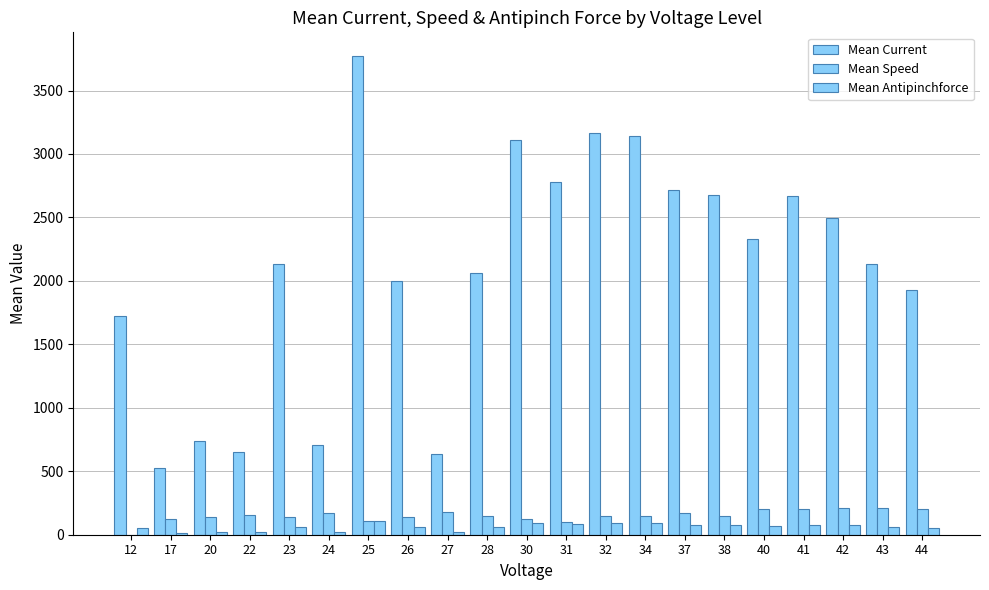

Is it true that Mean Speed equals 70 at 26?

False